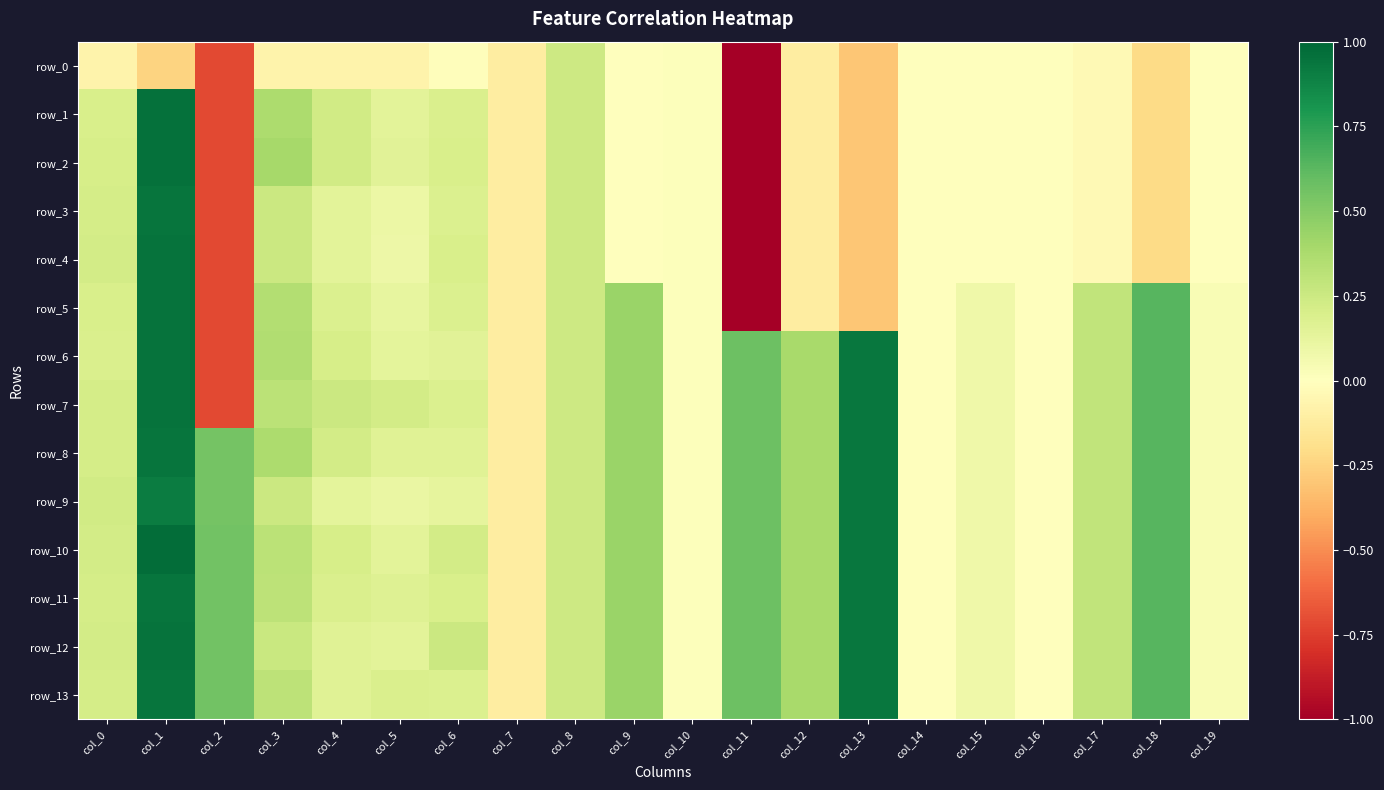

What is the difference between the second highest and second lowest values in the row_5 series?

1.4